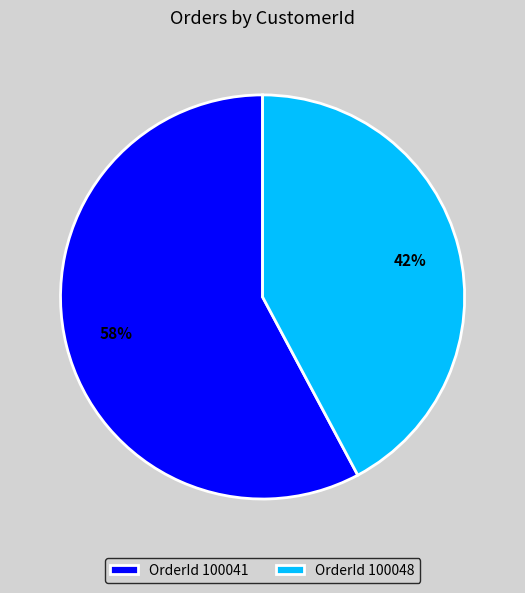

Rank the categories by value from highest to lowest.

OrderId 100041, OrderId 100048